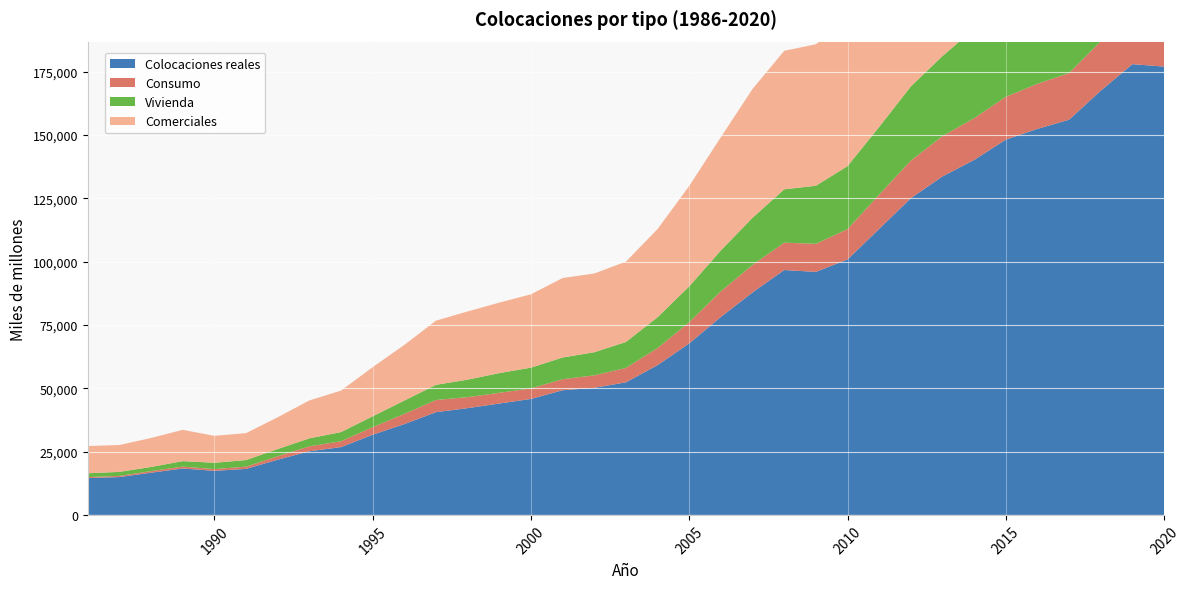

Reading right to left, transcribe all the data shown in this chart.

Colocaciones reales: 2020=176990	2019=177948	2018=167477	2017=156025	2016=152395	2015=148148	2014=140129	2013=133619	2012=125033	2011=112910	2010=100833	2009=95943	2008=96668	2007=87828	2006=78157	2005=67716	2004=59122	2003=52350	2002=50174	2001=49222	2000=45784	1999=43970	1998=42148	1997=40556	1996=35848	1995=31647	1994=26761	1993=25120	1992=21791	1991=18164	1990=17399	1989=18323	1988=16658	1987=14937	1986=14534
Consumo: 2020=16428	2019=19696	2018=19506	2017=18394	2016=17807	2015=16906	2014=16492	2013=15920	2012=14855	2011=13514	2010=11989	2009=11076	2008=10811	2007=10855	2006=10141	2005=8369	2004=6766	2003=5678	2002=4926	2001=4347	2000=4166	1999=4231	1998=4353	1997=4805	1996=4045	1995=2991	1994=2320	1993=1949	1992=1378	1991=883	1990=683	1989=733	1988=636	1987=471	1986=391
Vivienda: 2020=54062	2019=51479	2018=47671	2017=44683	2016=41504	2015=38901	2014=35284	2013=31629	2012=29262	2011=26767	2010=24871	2009=22924	2008=21055	2007=18627	2006=16138	2005=14144	2004=12162	2003=10243	2002=9121	2001=8574	2000=8192	1999=7778	1998=6903	1997=5987	1996=5254	1995=4293	1994=3617	1993=3158	1992=2835	1991=2600	1990=2499	1989=2171	1988=1635	1987=1577	1986=1510
Comerciales: 2020=99508	2019=96806	2018=90821	2017=84692	2016=83785	2015=82035	2014=78498	2013=75934	2012=71217	2011=63332	2010=57227	2009=55864	2008=54675	2007=50853	2006=44697	2005=39651	2004=34815	2003=31710	2002=31085	2001=31376	2000=28947	1999=27831	1998=26917	1997=25349	1996=21966	1995=19392	1994=16372	1993=14967	1992=12550	1991=10635	1990=10631	1989=12351	1988=11449	1987=10609	1986=10757